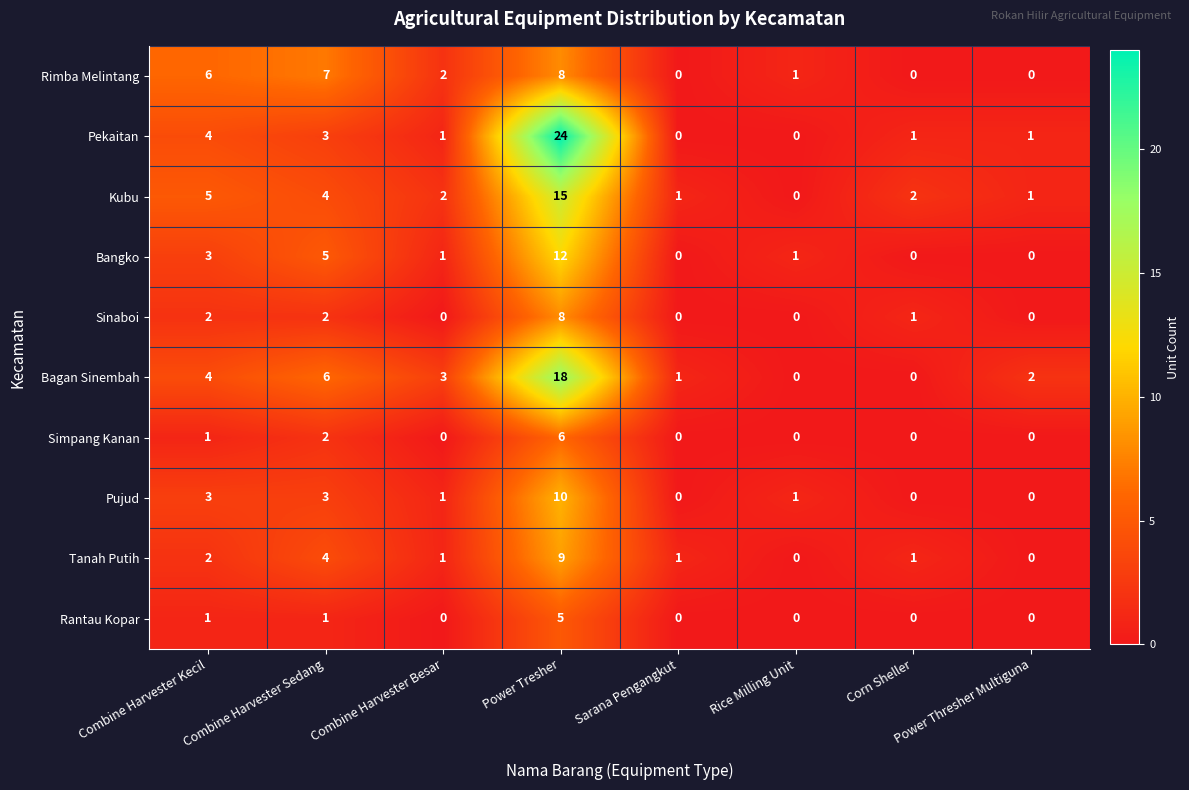

Count the number of categories in the chart.

8